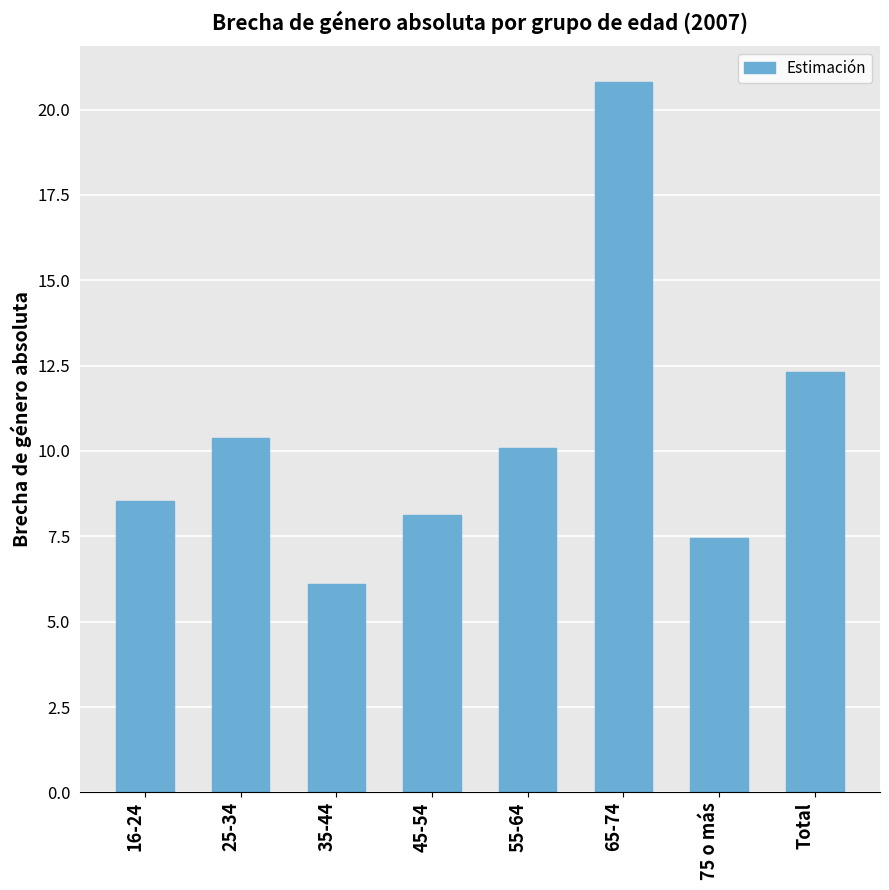

What is the value of the 2nd bar from the left?

10.4